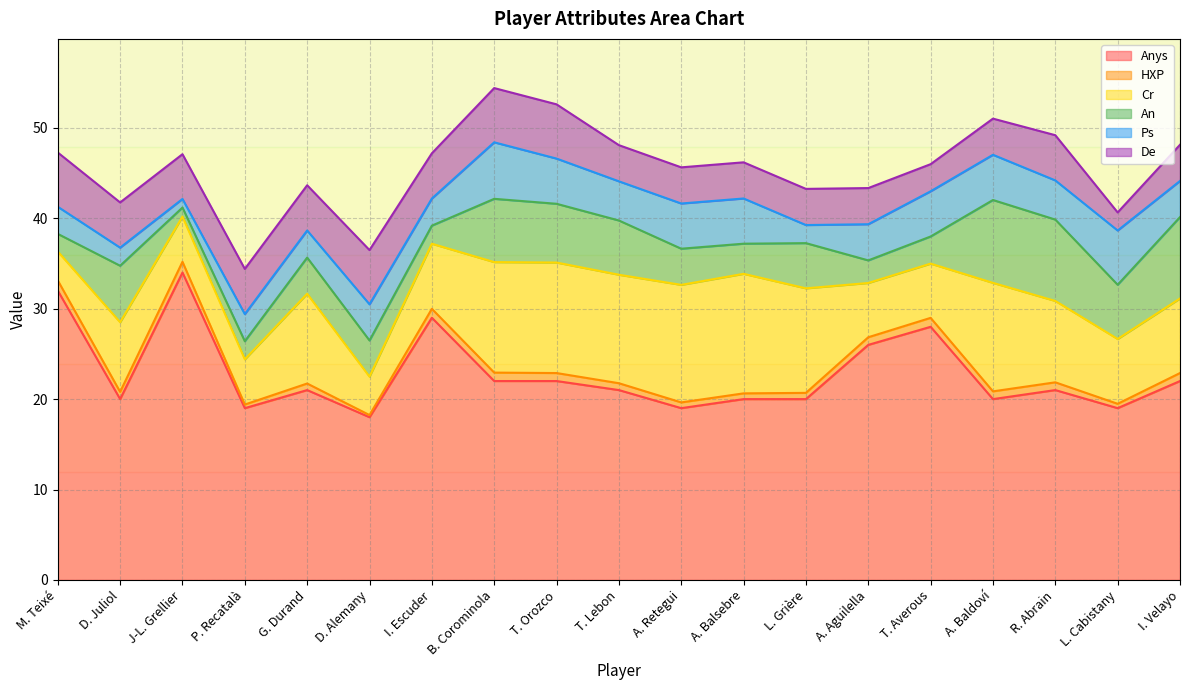

Between M. Teixé and A. Aguilella, which series saw the biggest shift?

Anys